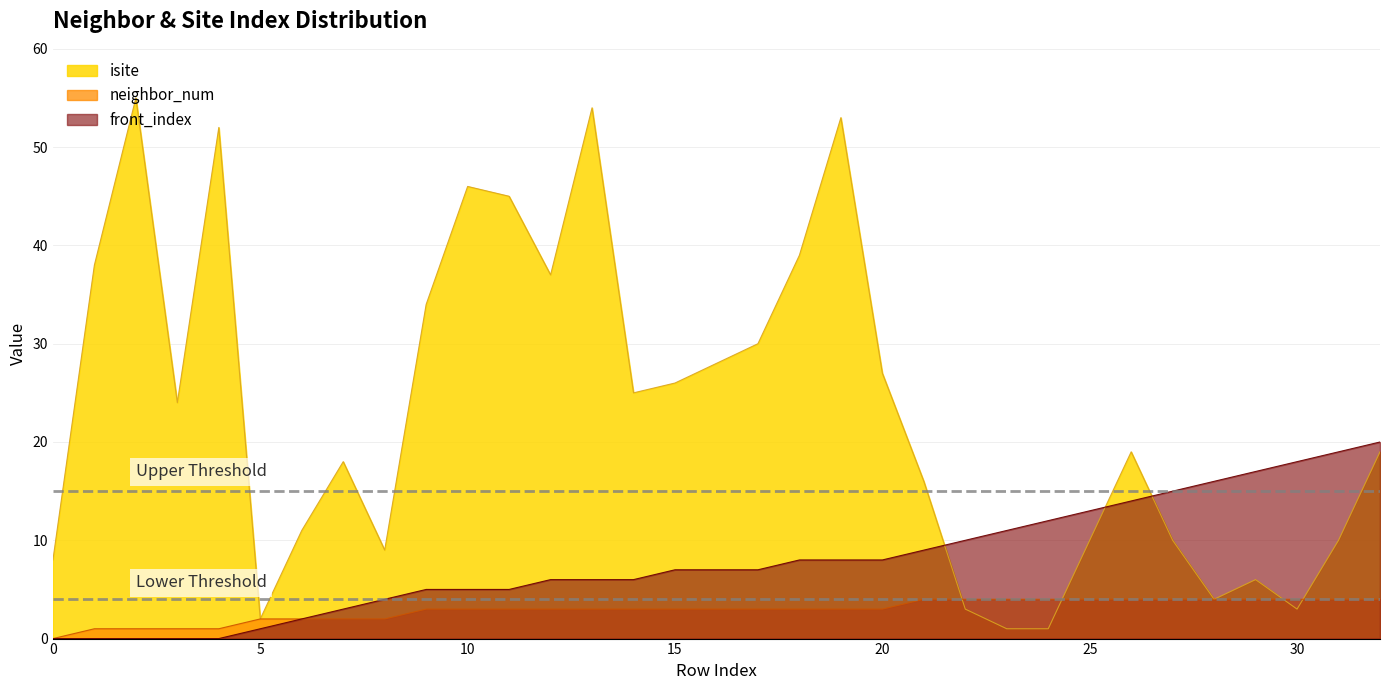

What is the value of the isite point at the 16th from the left?

26